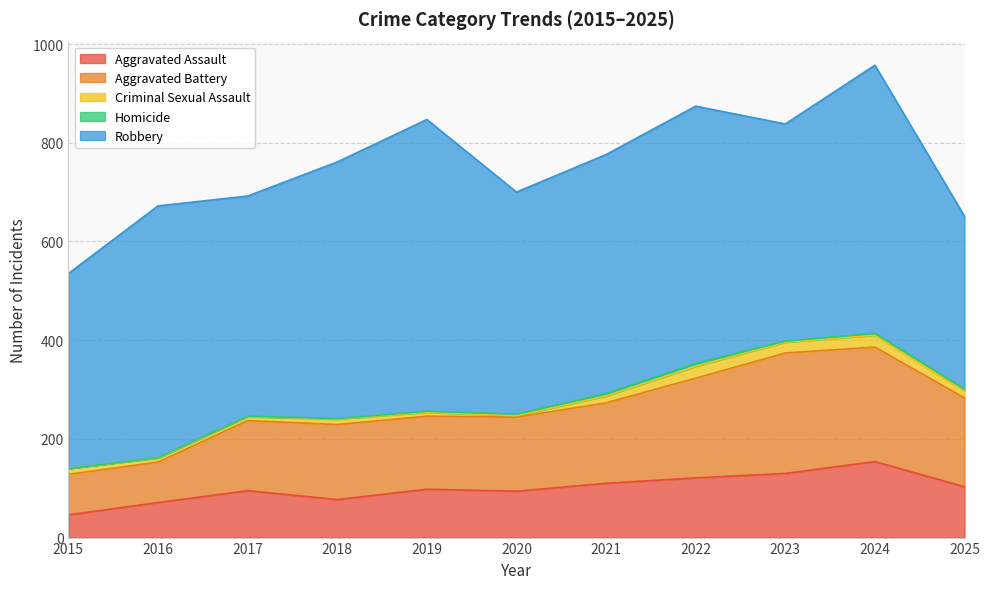

Which category has the highest value in the Homicide series?

2022